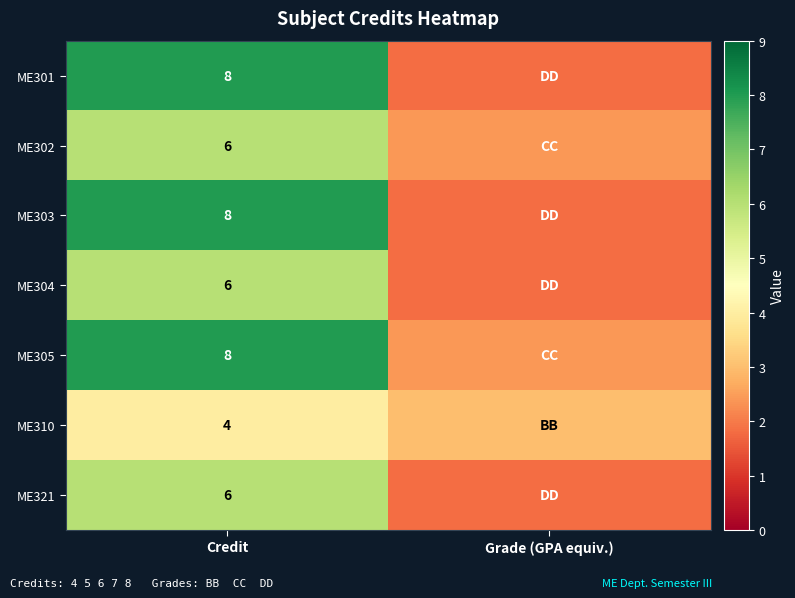

The value of ME321 at Credit is 8.2. True or false?

False